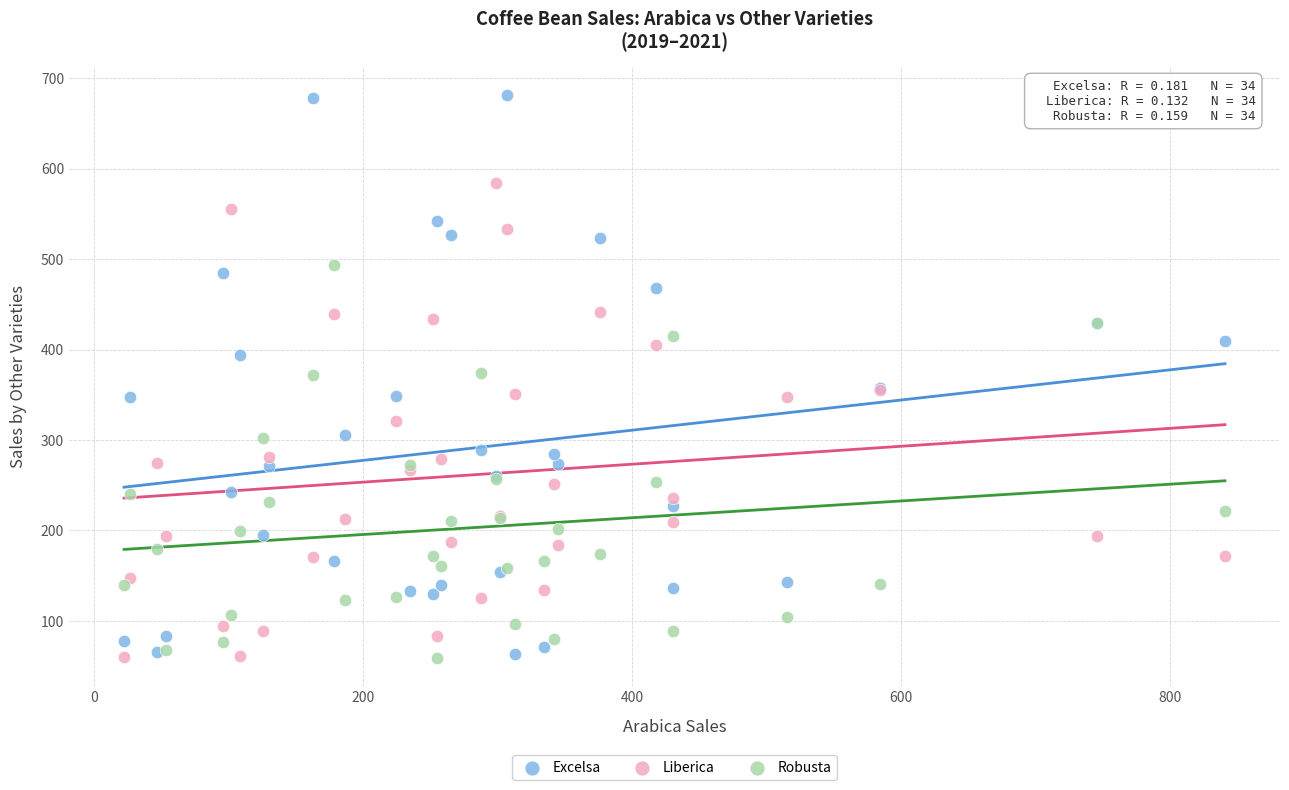

Which series has the largest Y range (max minus min)?

Excelsa